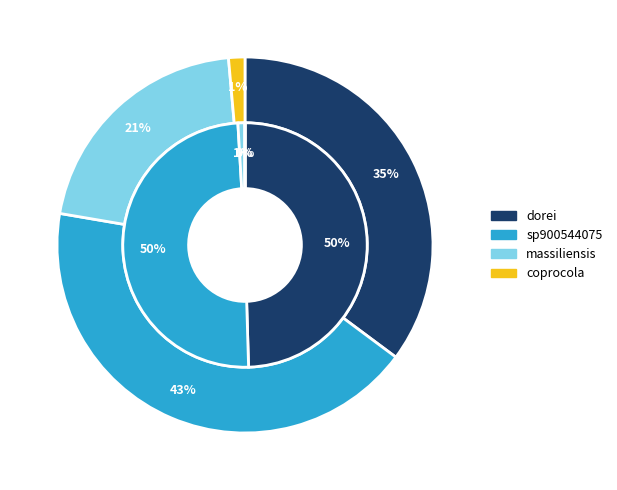

Is there any slice that represents more than half of the pie?

No